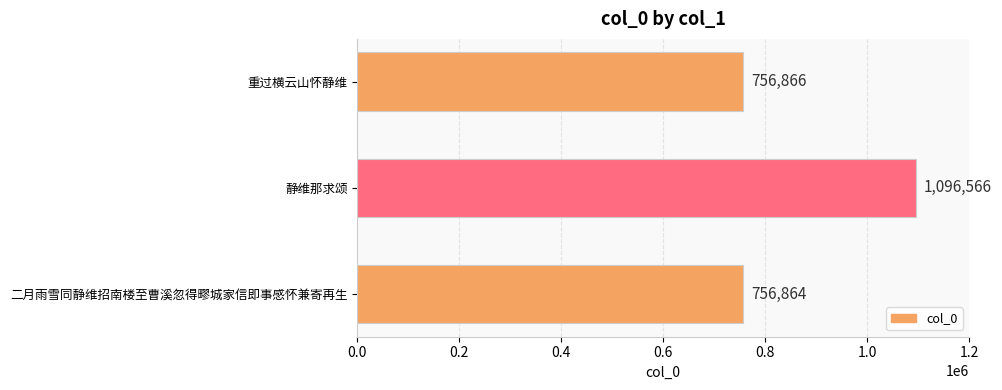

Rank the categories by value from highest to lowest.

静维那求颂, 重过横云山怀静维, 二月雨雪同静维招南楼至曹溪忽得疁城家信即事感怀兼寄再生